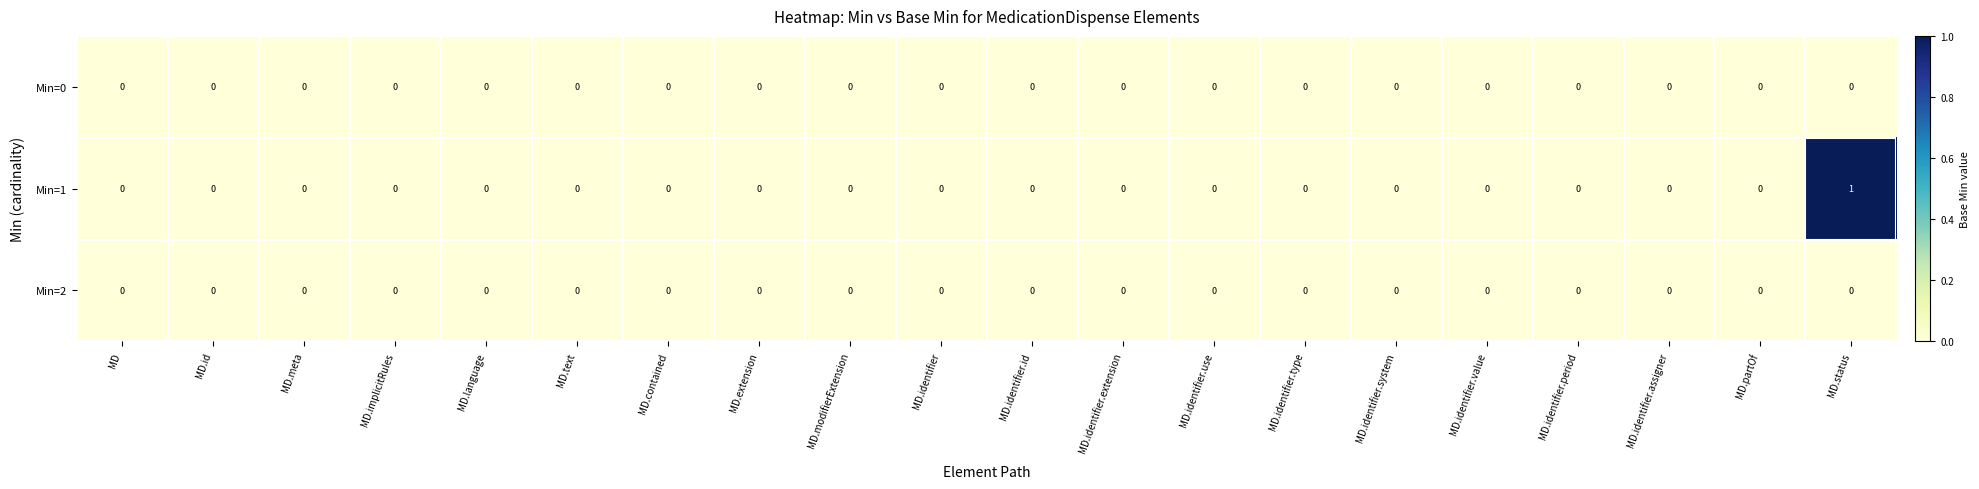

How many distinct data groups are displayed?

3